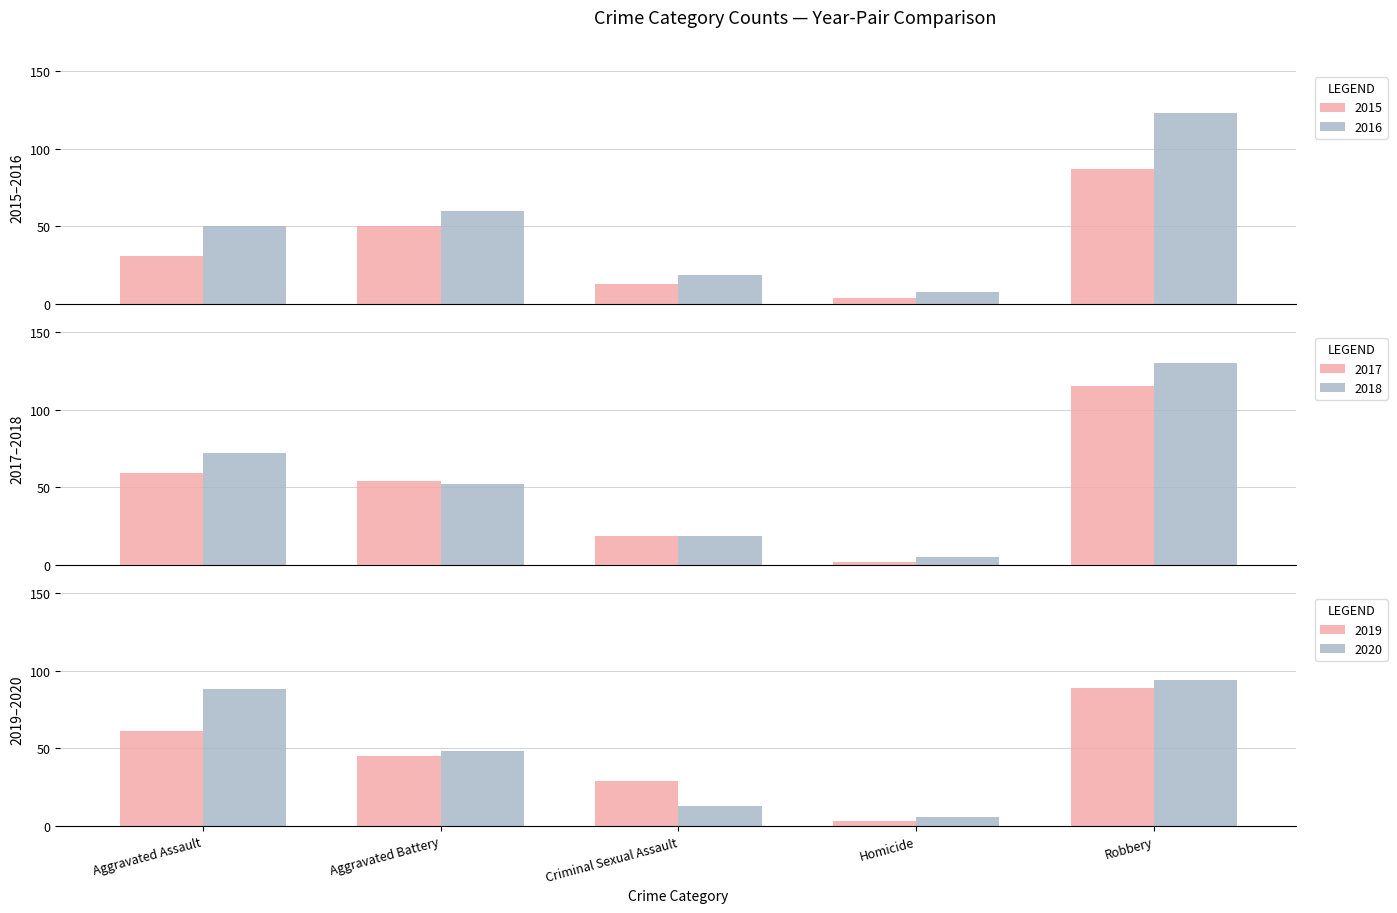

Which series has the largest total across all categories?

2018